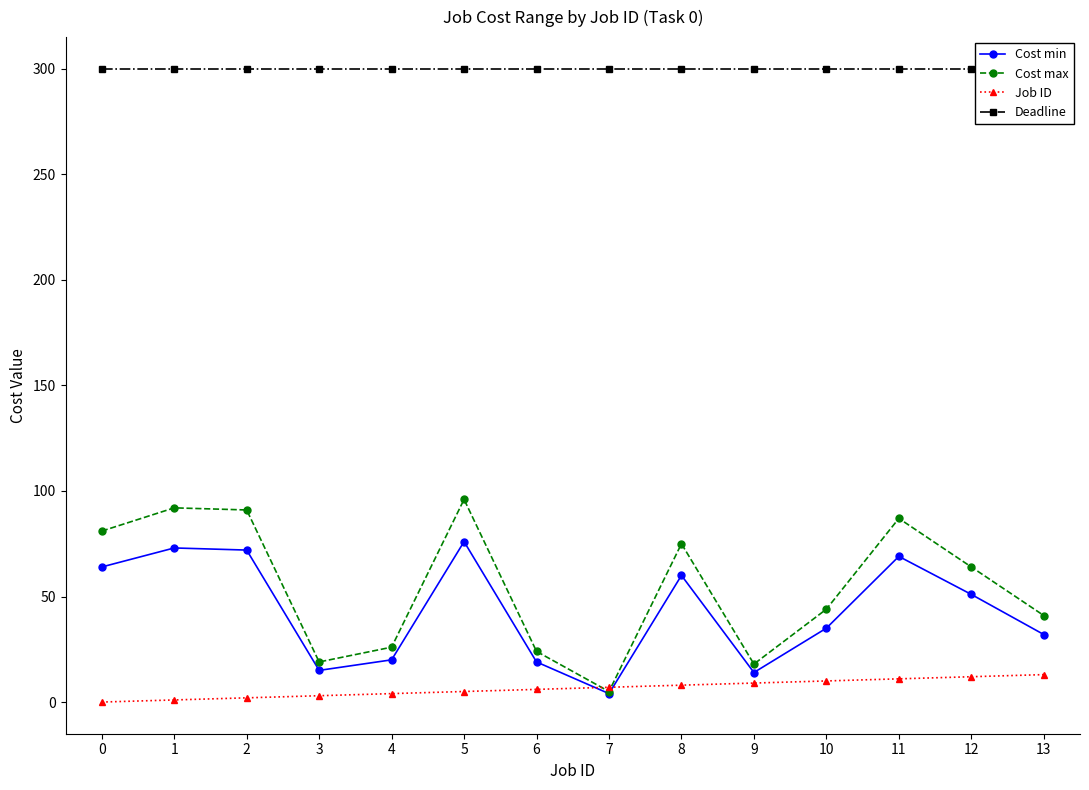

At how many categories does at least one series exceed 5?

14